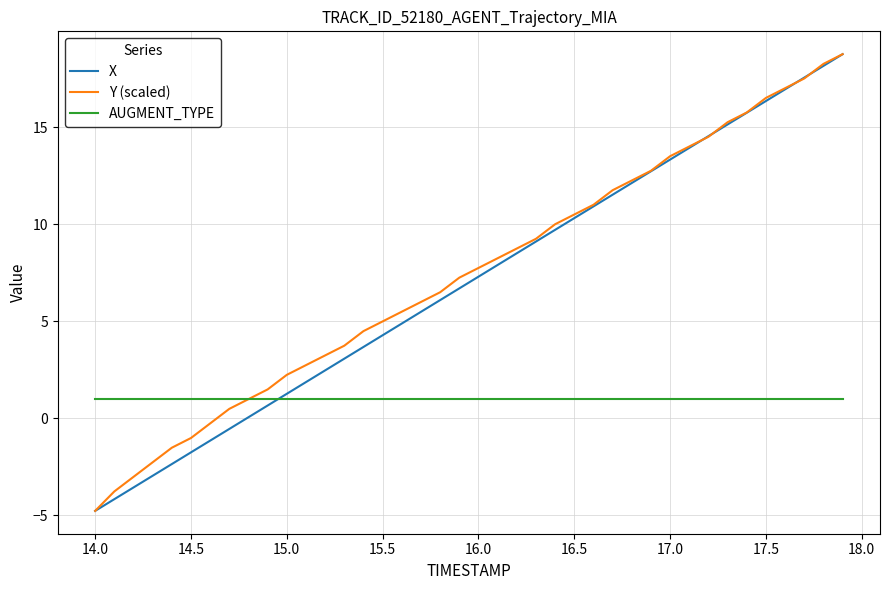

Reading left to right, extract all data points from this chart.

X: -4.8	-4.2	-3.6	-3.0	-2.4	-1.8	-1.2	-0.5	0.1	0.7	1.3	1.9	2.5	3.1	3.7	4.3	4.9	5.5	6.1	6.7	7.3	7.9	8.5	9.1	9.7	10.3	10.9	11.5	12.1	12.7	13.3	13.9	14.6	15.2	15.8	16.4	17.0	17.6	18.2	18.8
Y (scaled): -4.8	-3.8	-3.0	-2.3	-1.5	-1.0	-0.3	0.5	1.0	1.5	2.2	2.7	3.2	3.7	4.5	5.0	5.5	6.0	6.5	7.3	7.8	8.3	8.8	9.3	10.0	10.5	11.0	11.8	12.3	12.8	13.5	14.0	14.5	15.3	15.8	16.5	17.0	17.5	18.3	18.8
AUGMENT_TYPE: 1.0	1.0	1.0	1.0	1.0	1.0	1.0	1.0	1.0	1.0	1.0	1.0	1.0	1.0	1.0	1.0	1.0	1.0	1.0	1.0	1.0	1.0	1.0	1.0	1.0	1.0	1.0	1.0	1.0	1.0	1.0	1.0	1.0	1.0	1.0	1.0	1.0	1.0	1.0	1.0